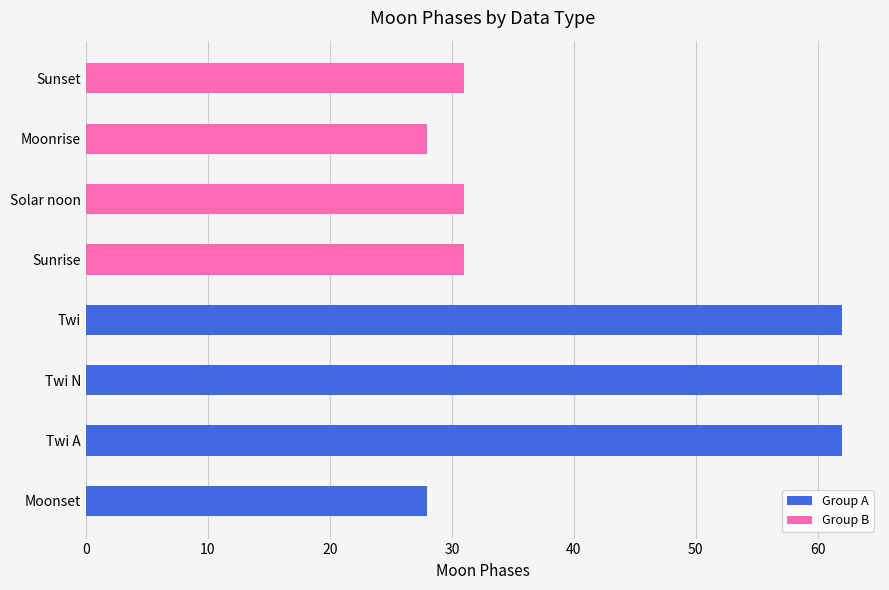

What is the highest value of the Group B series?

31